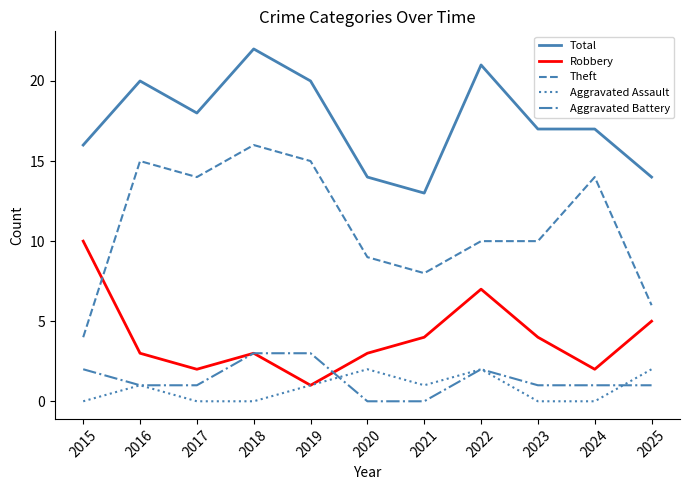

How many lines are shown in the chart?

5